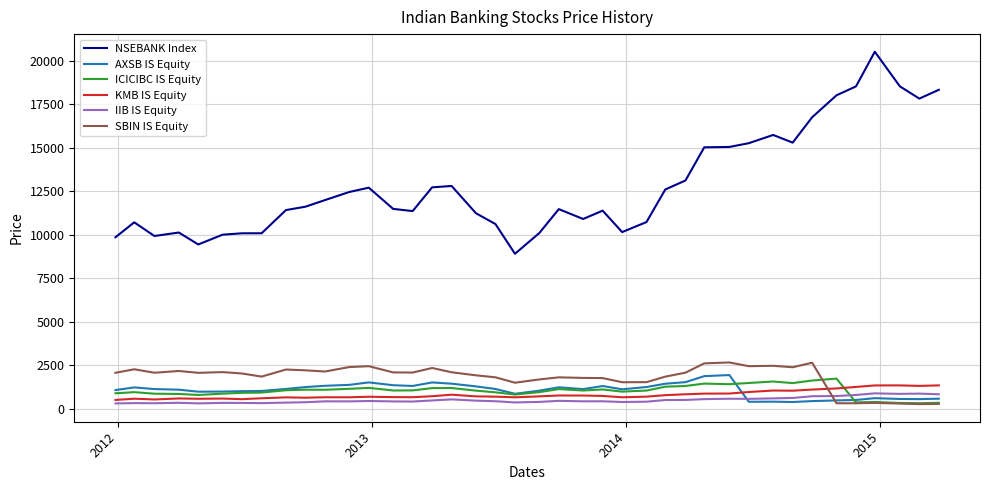

What is the maximum value for NSEBANK Index?

20528.6